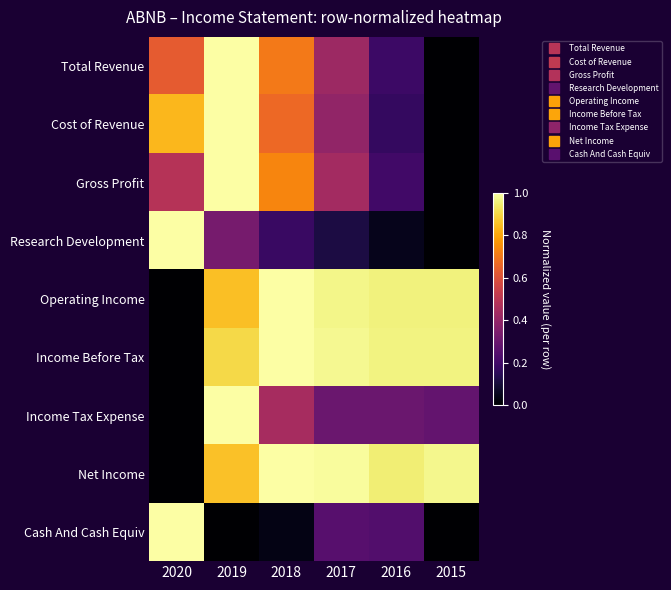

What is the total value across all series at 2018?

5.8